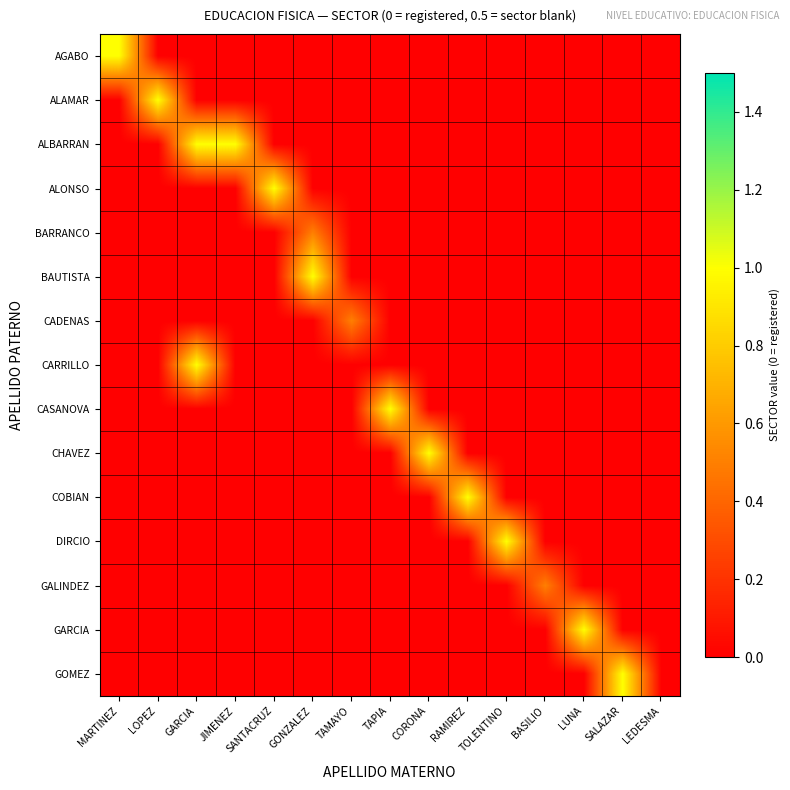

What is the difference between the highest and lowest values at TOLENTINO?

1.0